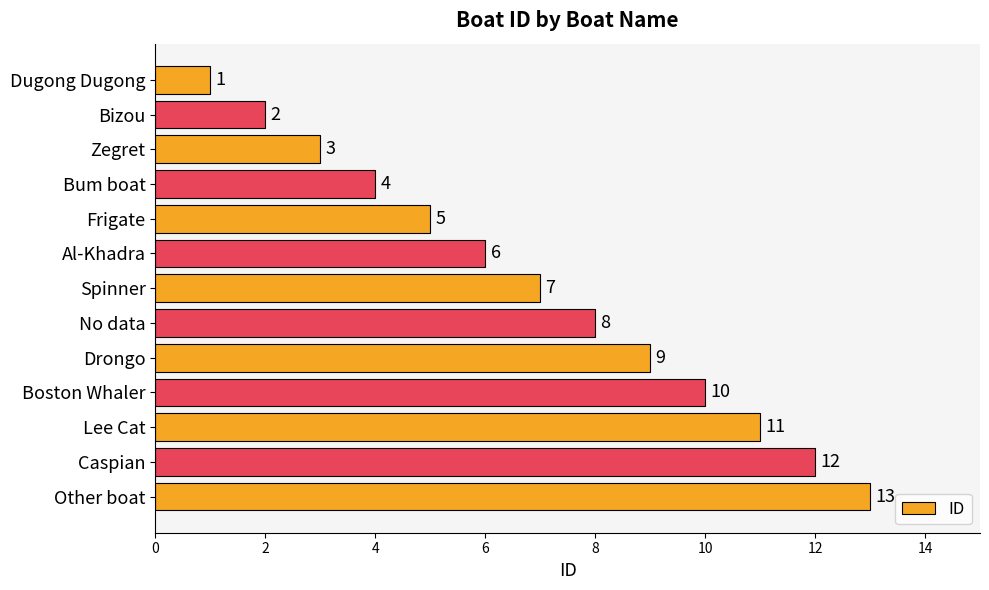

How many data points does each series have?

13